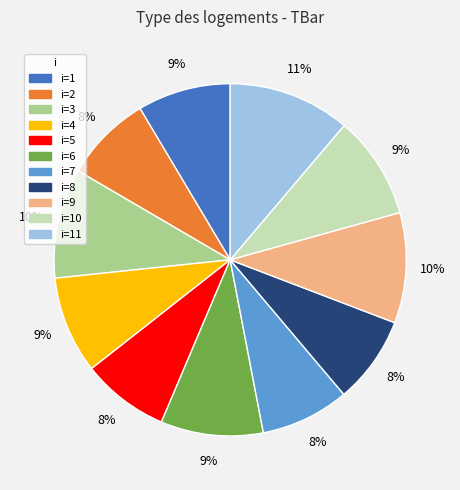

To the nearest percent, what is the difference between the largest and smallest slice percentages?

3%